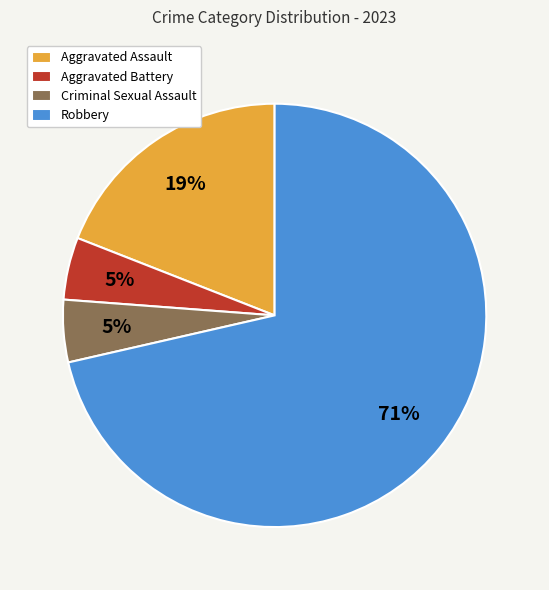

Is it true that Robbery is 77% of the pie?

False